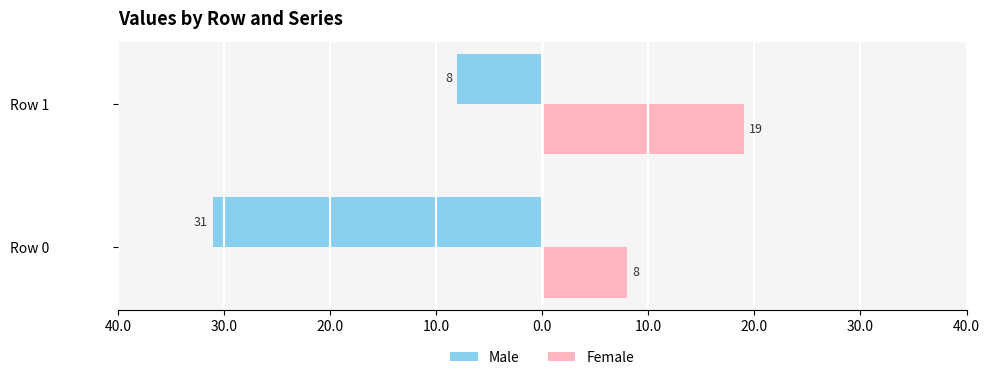

What are all the series names shown in the legend?

Male, Female